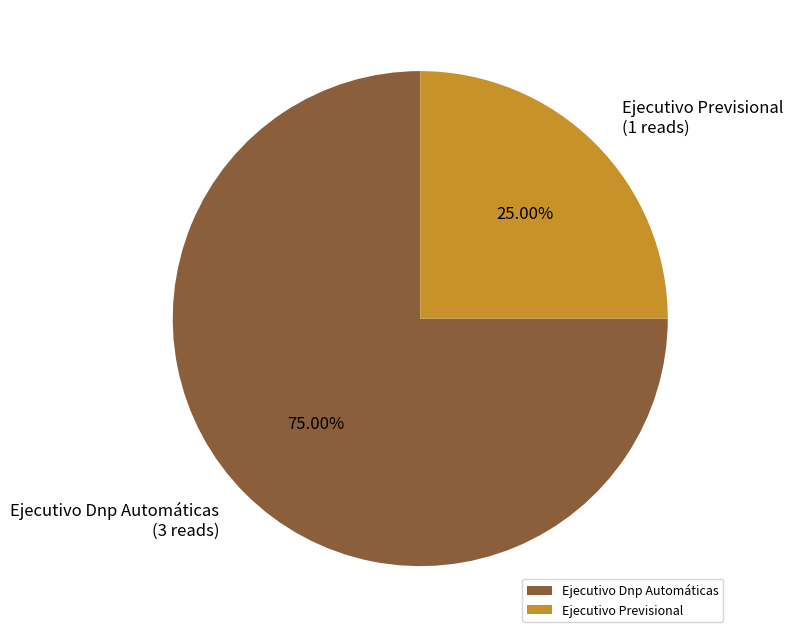

Rank the categories by value from highest to lowest.

Ejecutivo Dnp Automáticas, Ejecutivo Previsional